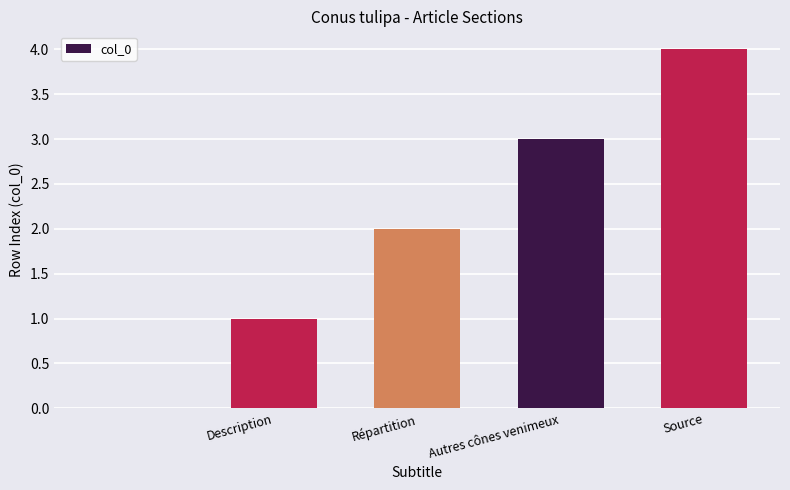

What is the maximum value shown in the chart?

4